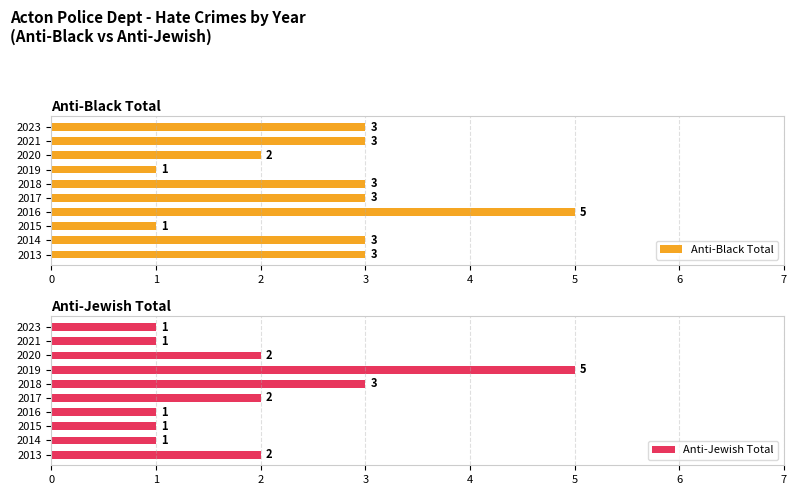

What is the sum of all Anti-Jewish Total values?

19